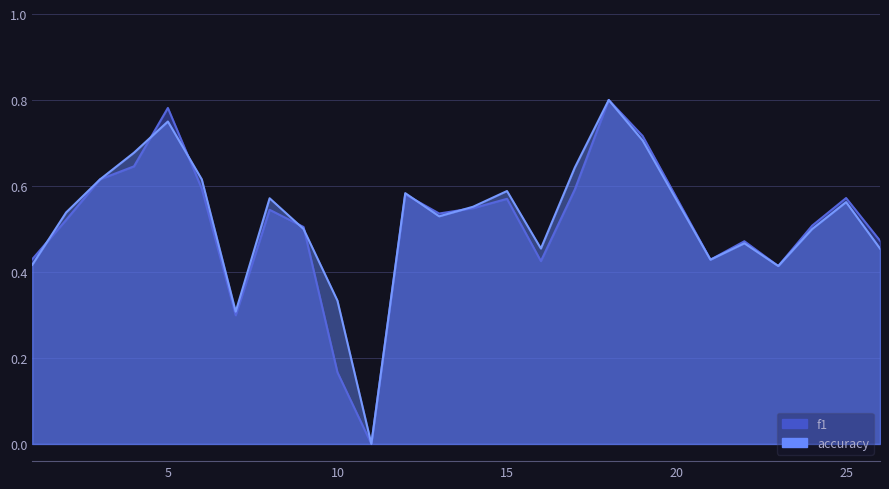

What is the value of the f1 point at the 16th from the left?

0.4